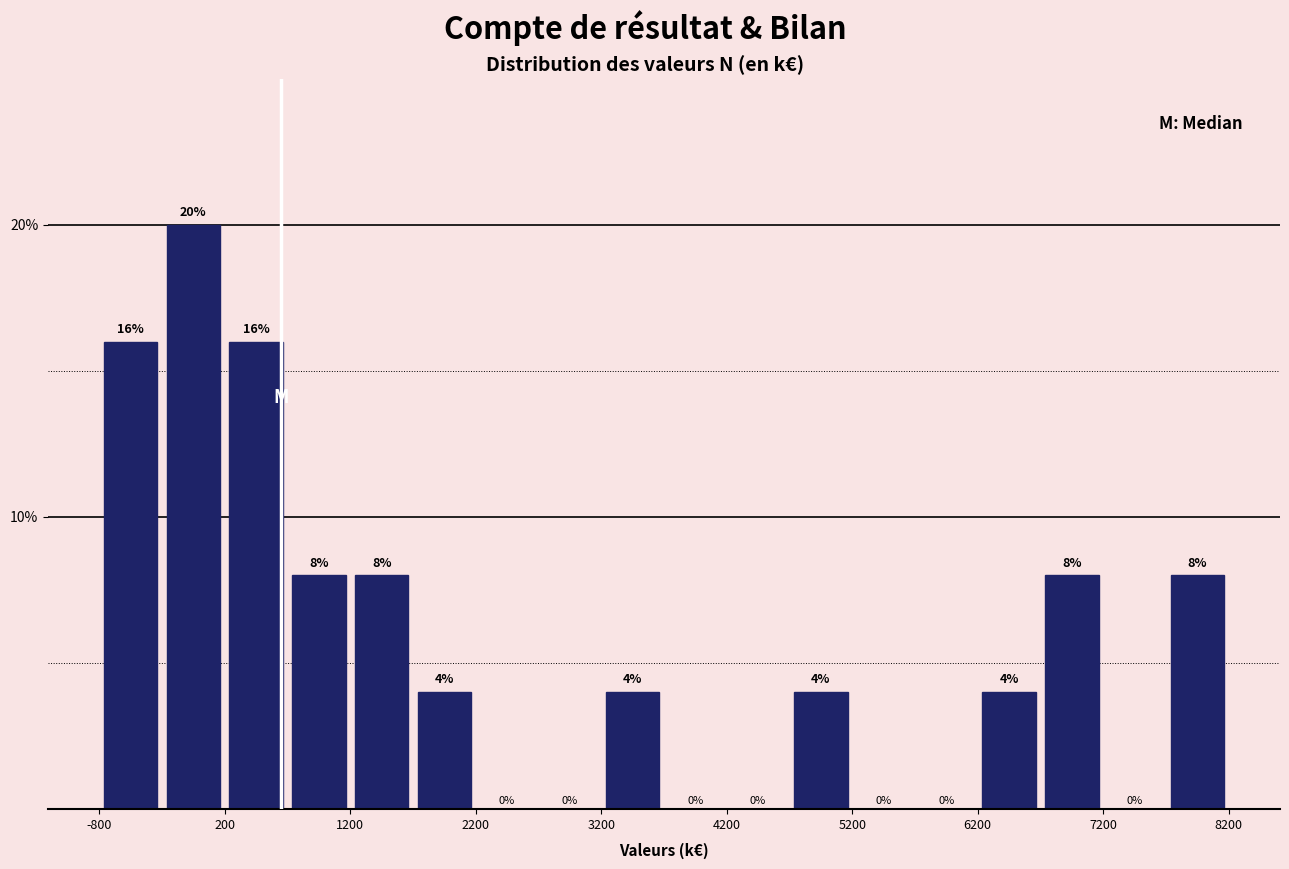

Reading left to right, list every bar in this chart as the range it spans on the x-axis followed by its height.

-800 to -300: 16
-300 to 200: 20
200 to 700: 16
700 to 1200: 8
1200 to 1700: 8
1700 to 2200: 4
2200 to 2700: 0
2700 to 3200: 0
3200 to 3700: 4
3700 to 4200: 0
4200 to 4700: 0
4700 to 5200: 4
5200 to 5700: 0
5700 to 6200: 0
6200 to 6700: 4
6700 to 7200: 8
7200 to 7700: 0
7700 to 8200: 8